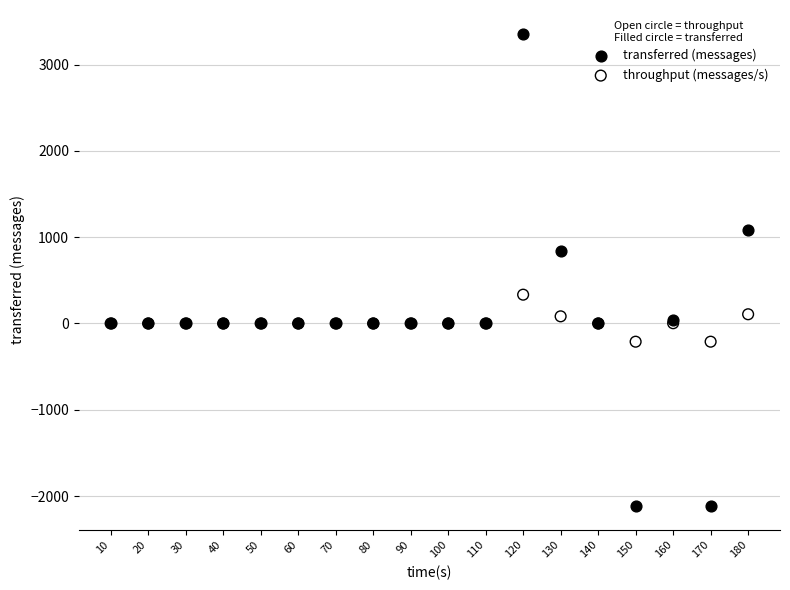

Which series has the widest spread of Y values?

transferred (messages)